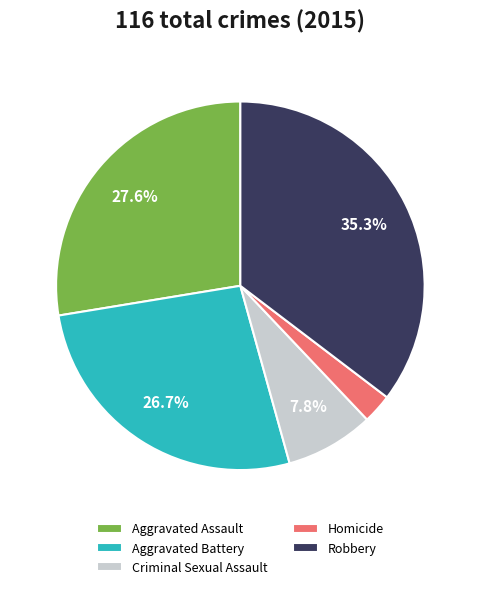

Does Homicide represent more than half of the total?

No